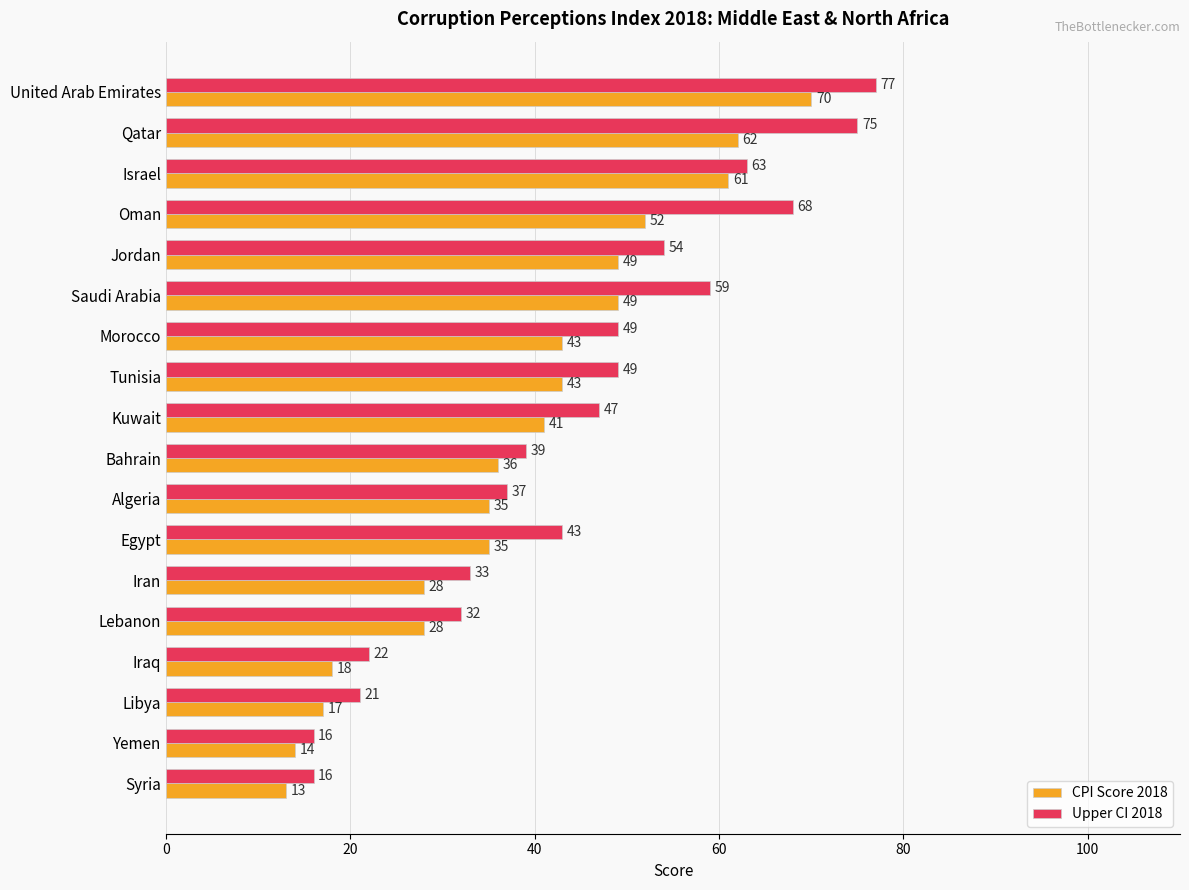

At which category is the sum across all series the highest?

United Arab Emirates